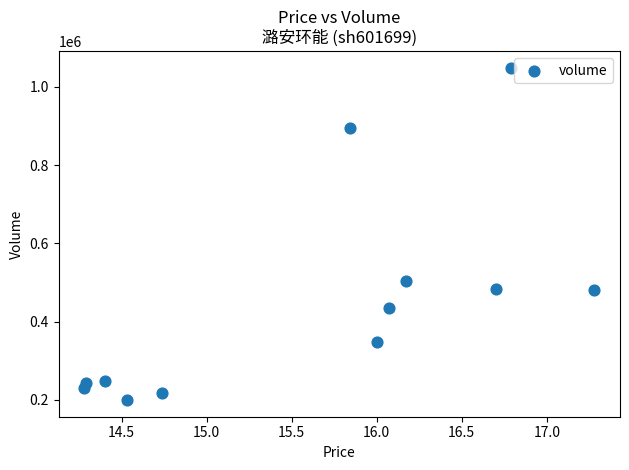

What is the average Y value?

444091